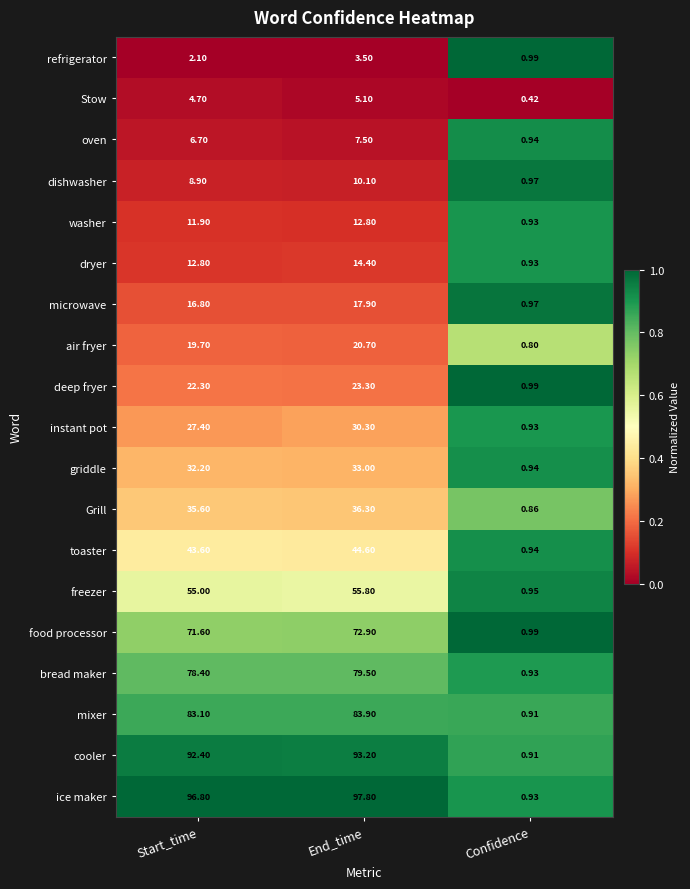

Which series changed the most between End_time and Confidence?

ice maker